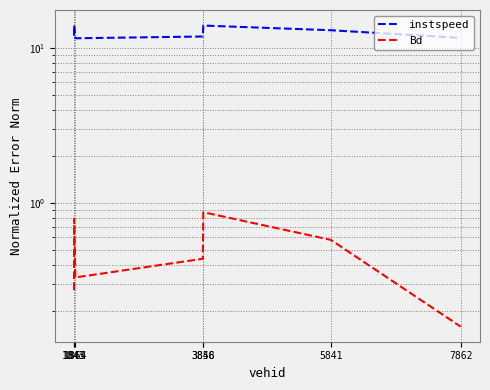

Is the value of instspeed at 3848 greater than the value of Bd at 1864?

Yes